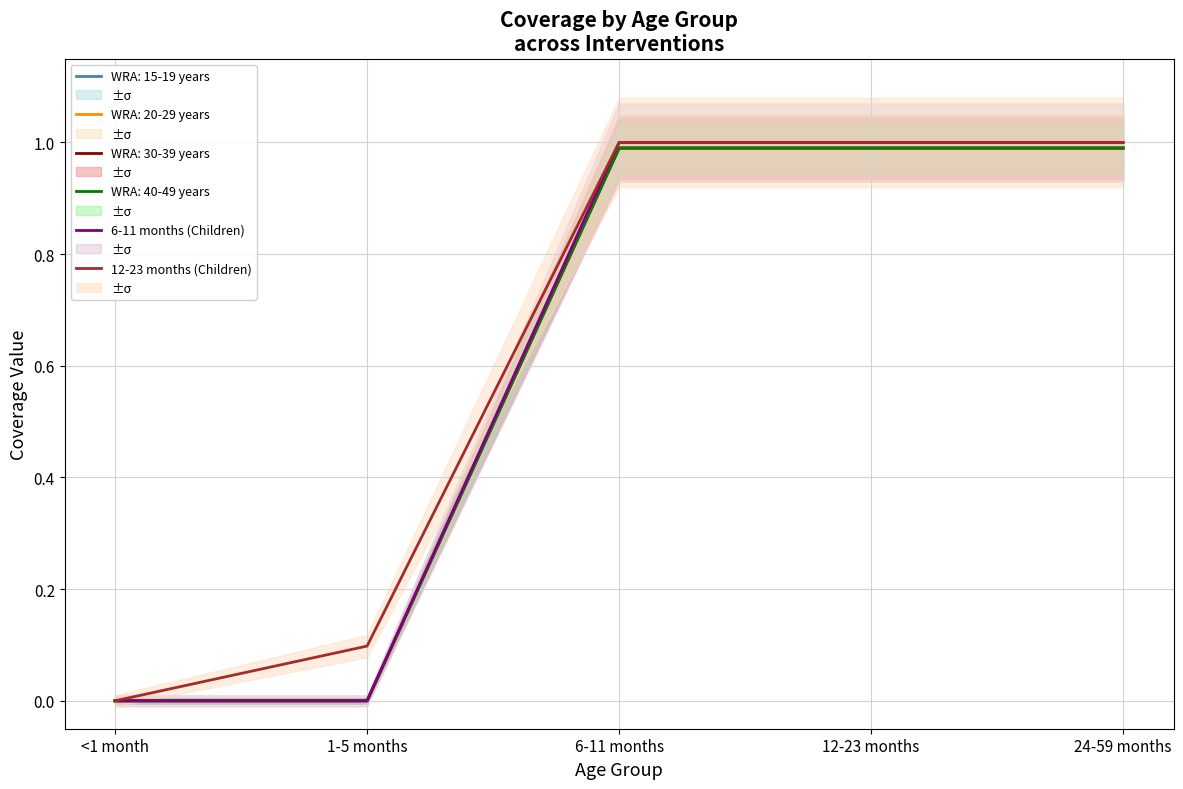

Count the number of categories in the chart.

5